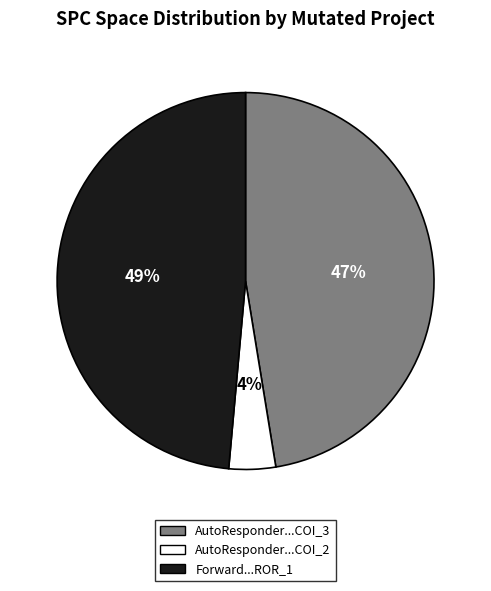

To the nearest percent, what is the difference between the largest and smallest slice percentages?

45%